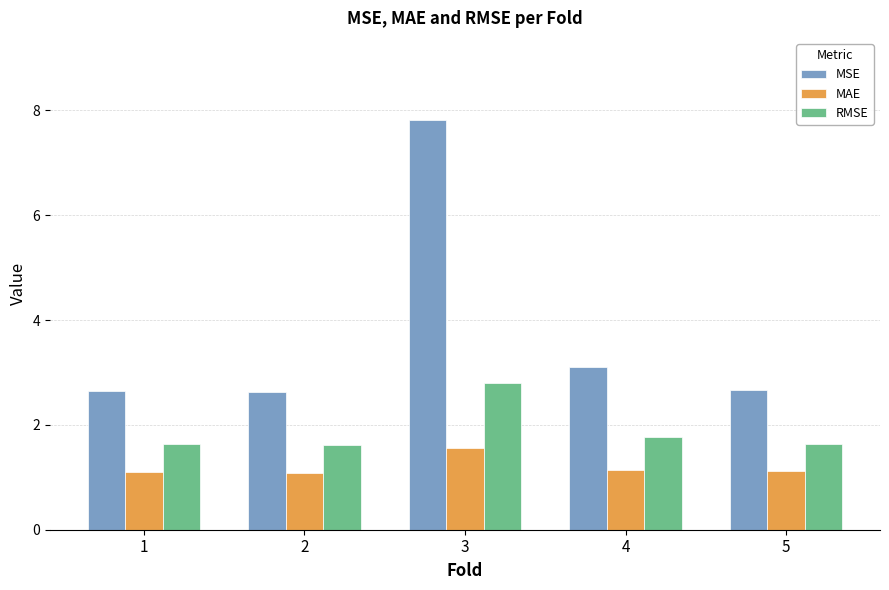

List the series in order of their peak value, highest first.

MSE, RMSE, MAE